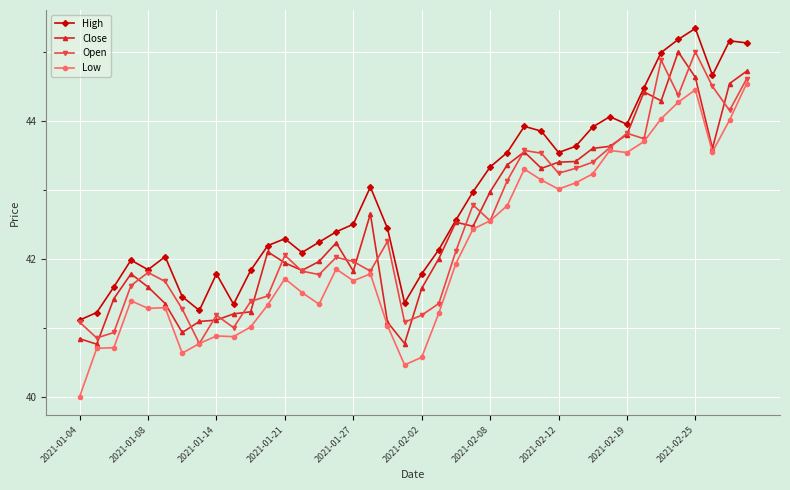

True or false: High and Low intersect in this chart.

False